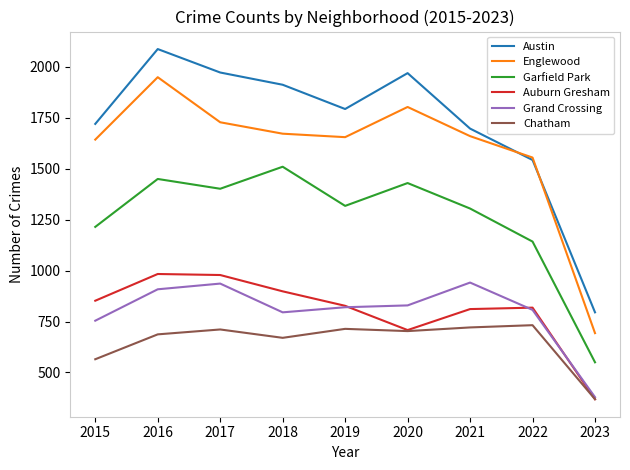

List the series in order of their peak value, highest first.

Austin, Englewood, Garfield Park, Auburn Gresham, Grand Crossing, Chatham